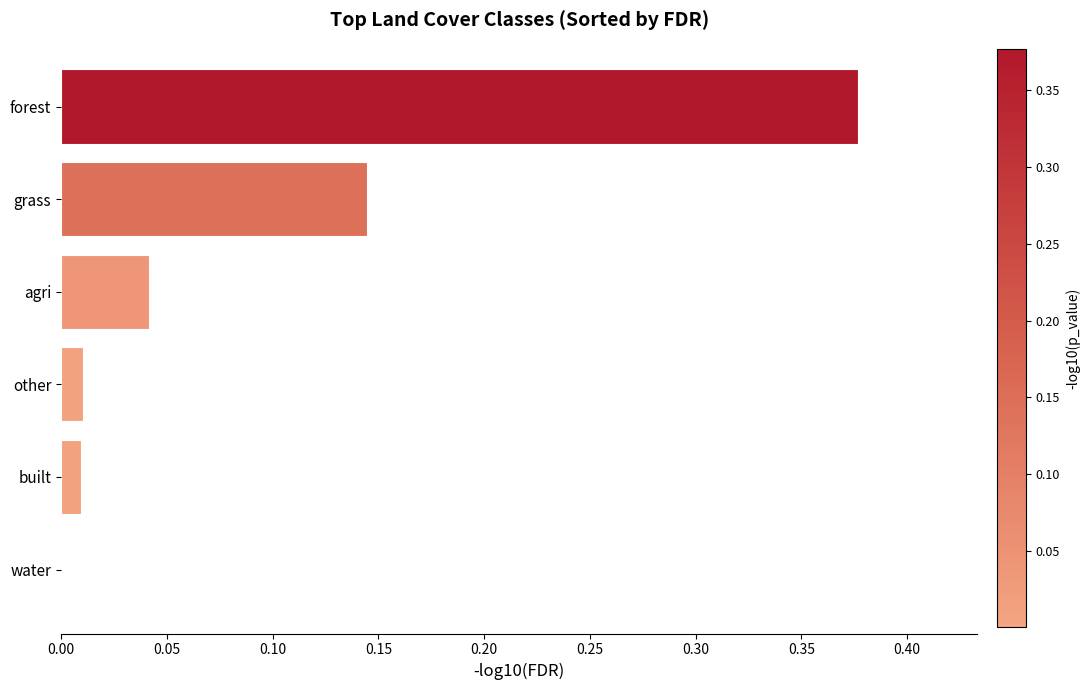

What is the sum of all values?

0.6